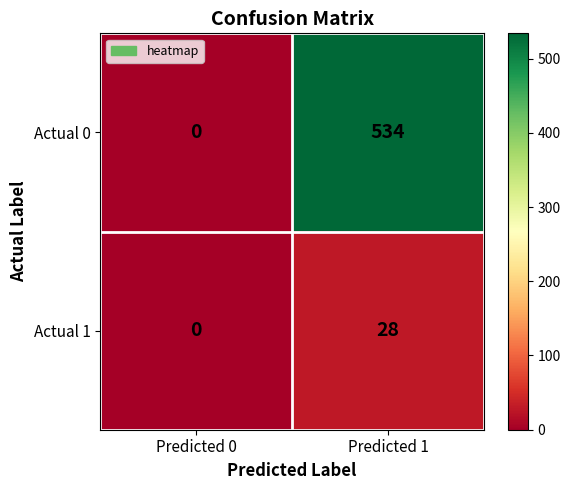

The Actual 0 series shows 534 at Predicted 1. True or false?

True